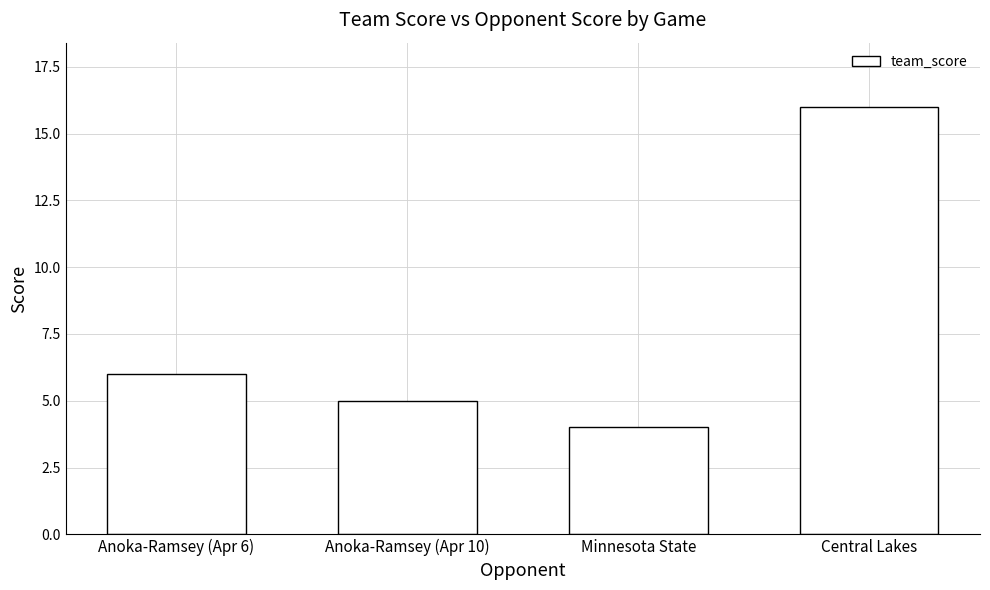

Count the number of data series in this chart.

1